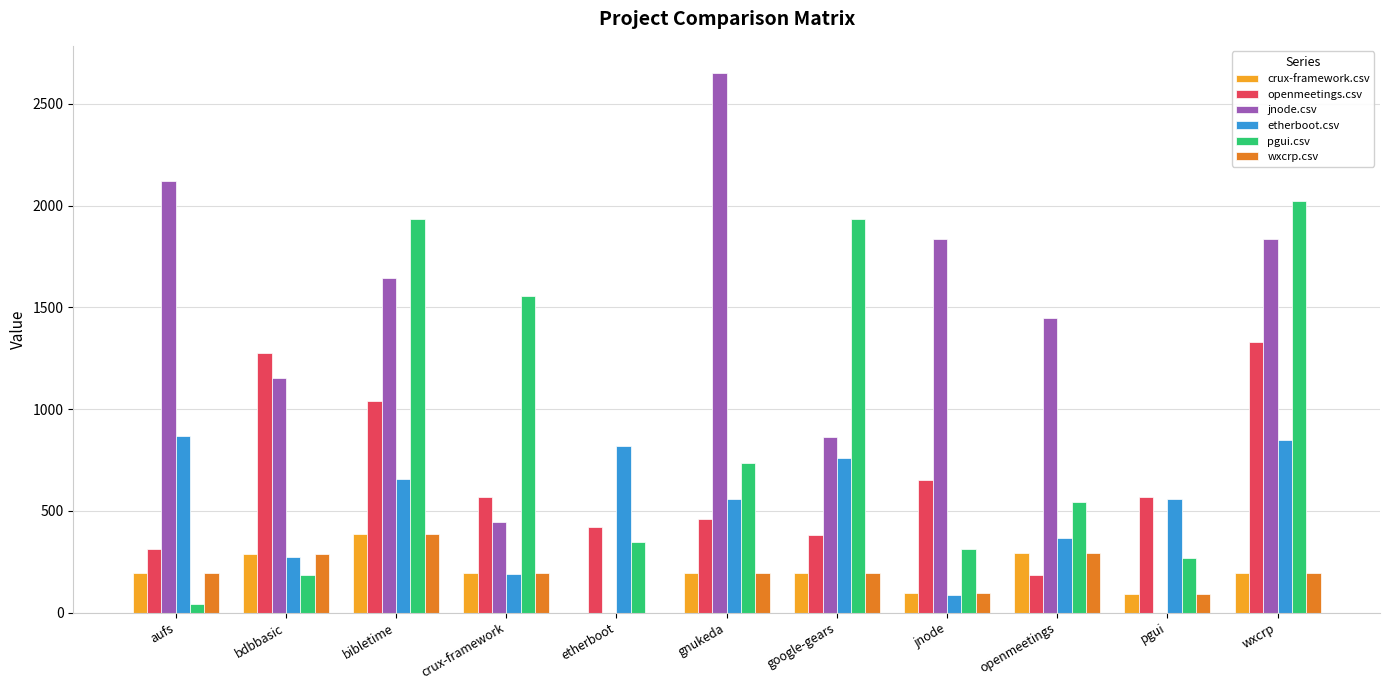

How many categories are shown in the chart?

11